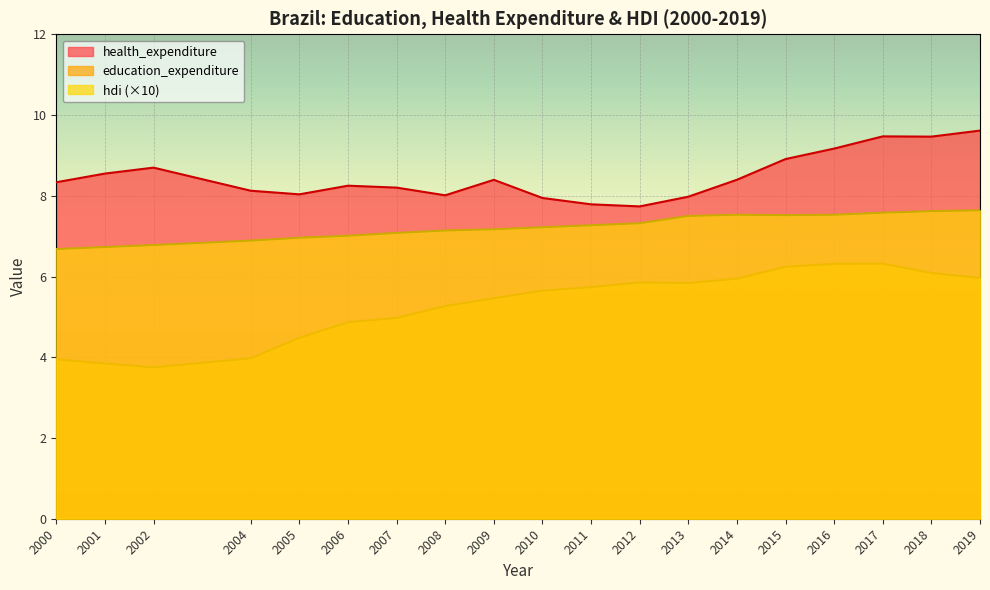

Rank the series by their maximum value, from highest to lowest.

health_expenditure, hdi (×10), education_expenditure